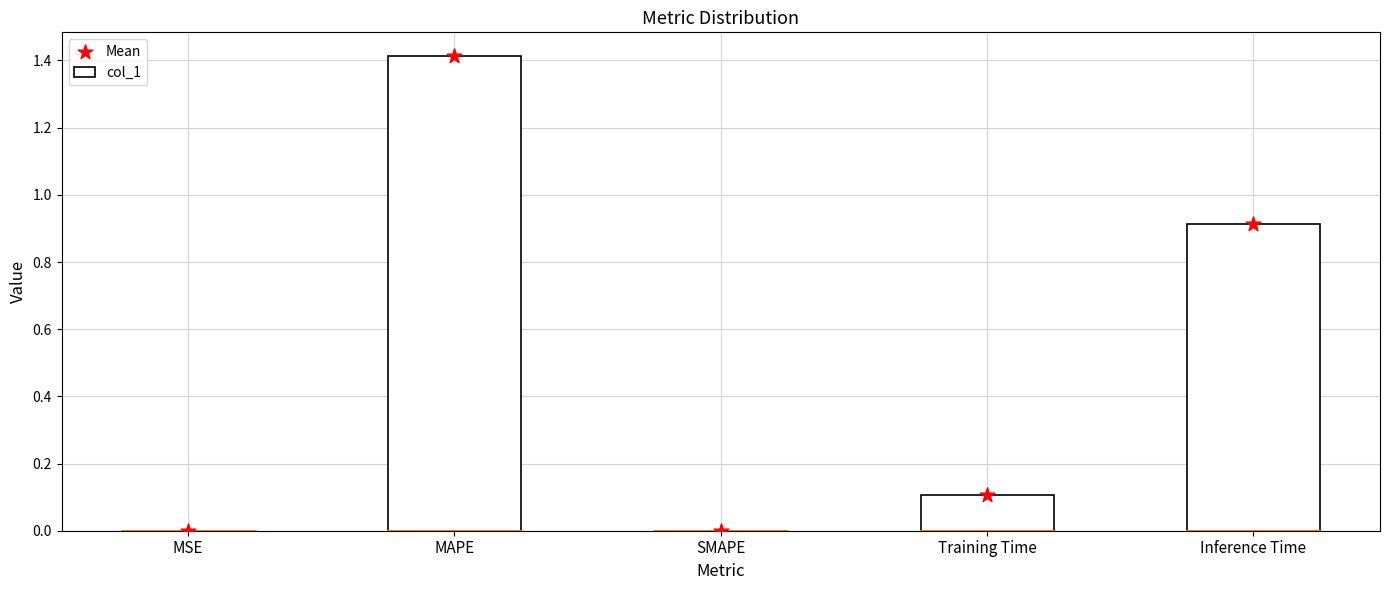

Which series contains the lowest Y value?

col_1